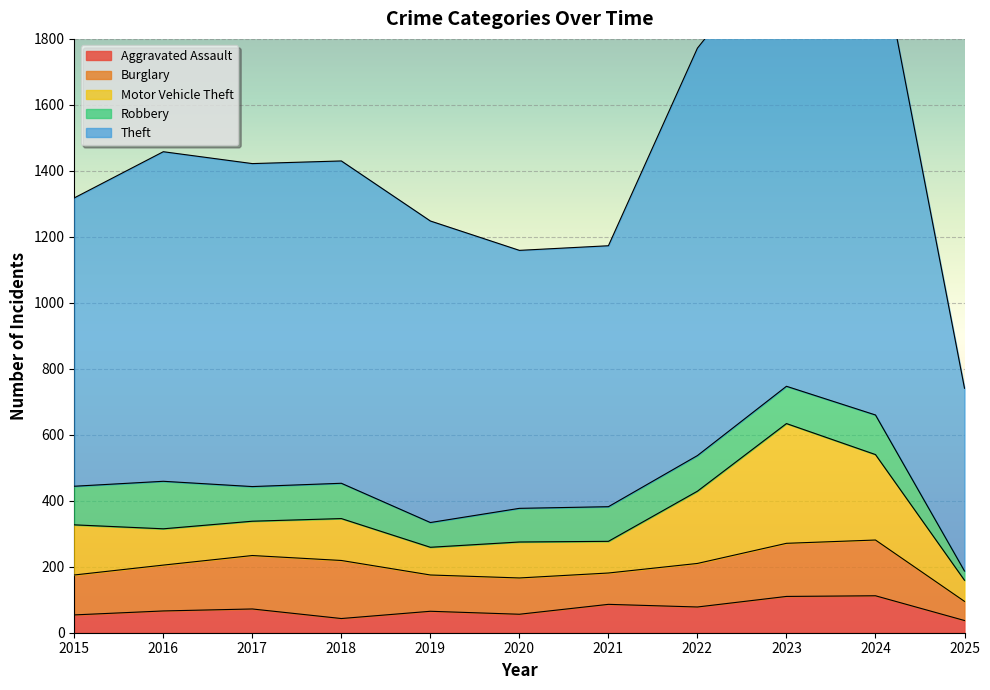

True or false: Motor Vehicle Theft and Aggravated Assault cross at least once.

False